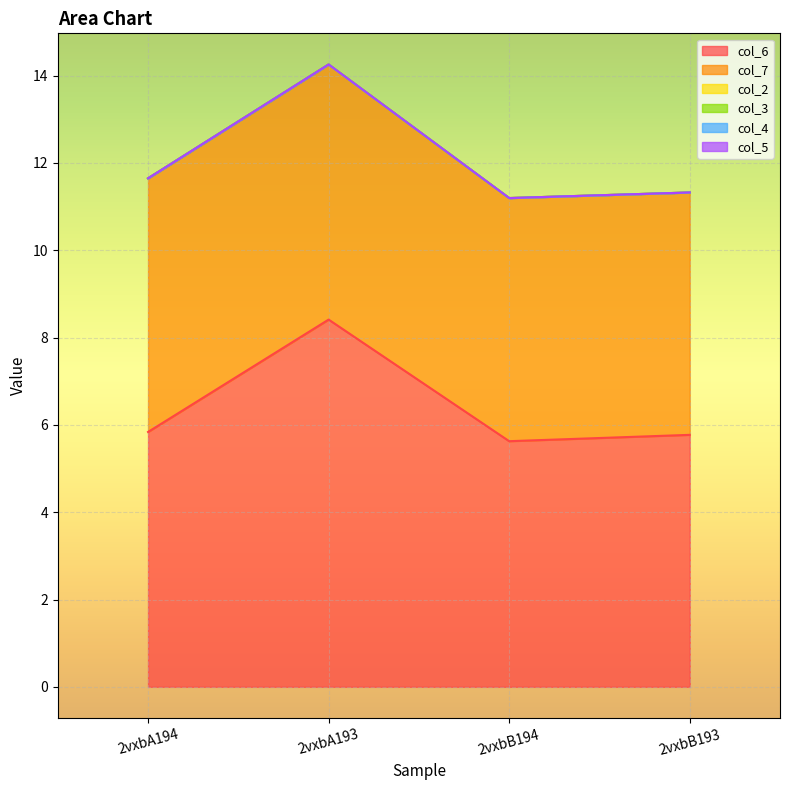

True or false: col_6 and col_5 intersect in this chart.

False